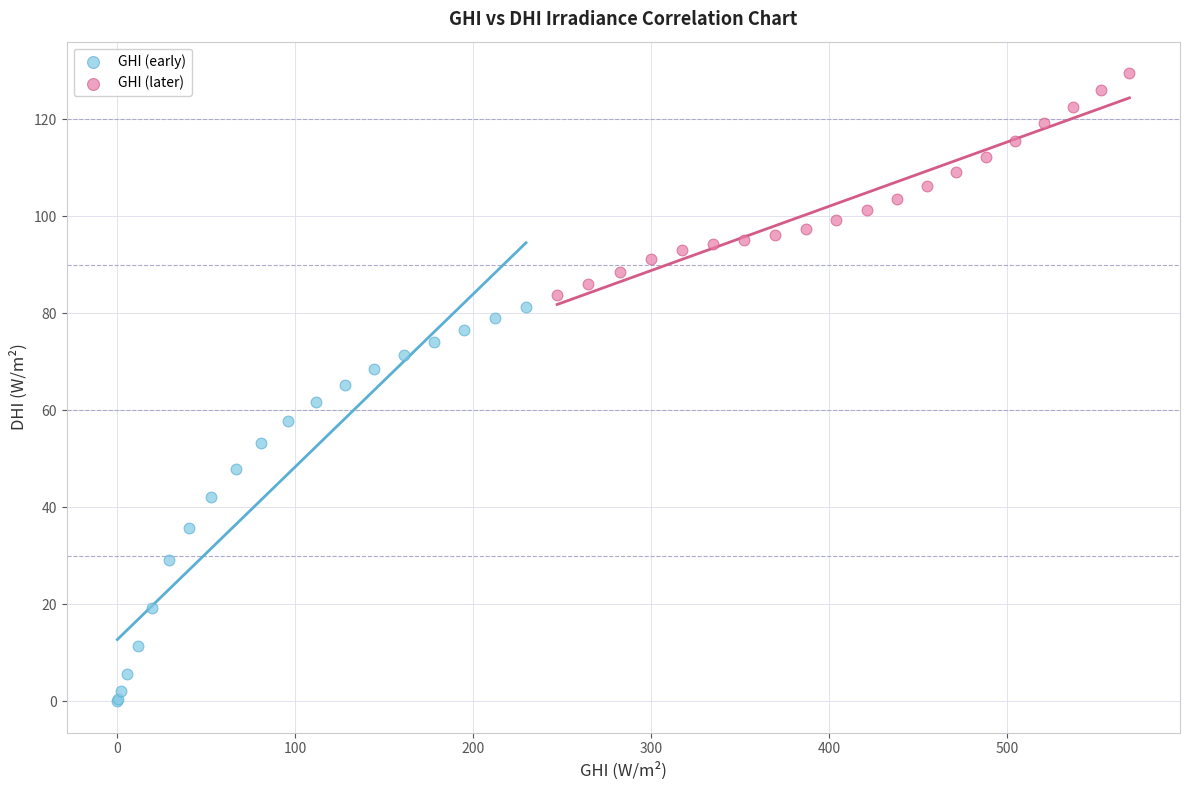

Which series reaches the minimum Y coordinate?

GHI (early)